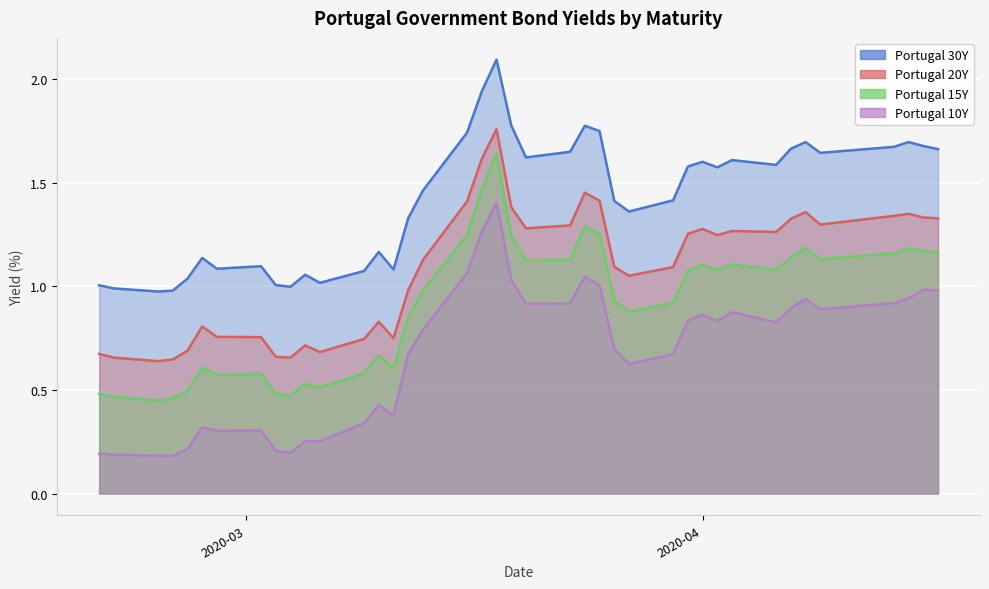

What is the total value across all series at 2020-04-09?

5.0